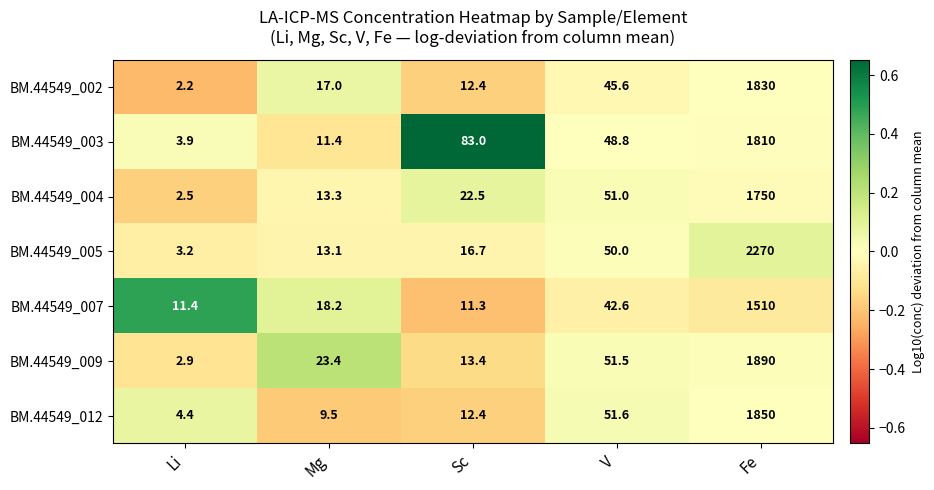

Between Mg and V, which series saw the biggest shift?

BM.44549_012